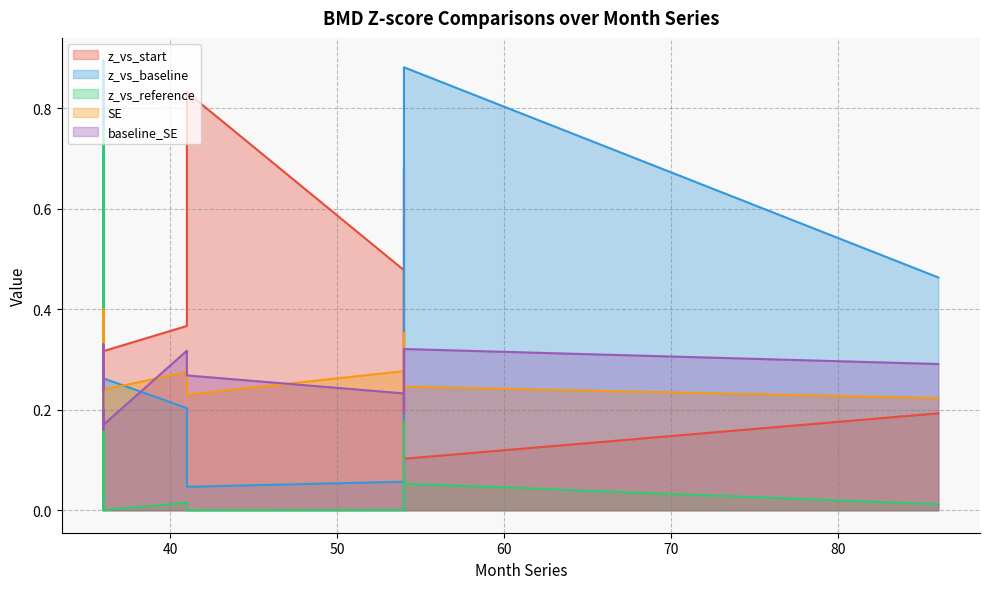

Which category has the highest value in the baseline_SE series?

36